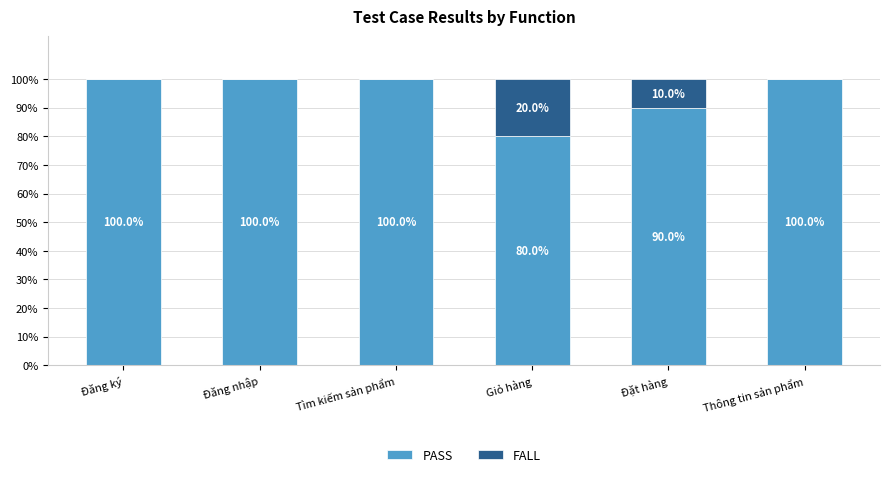

What is the sum of all PASS values?

570